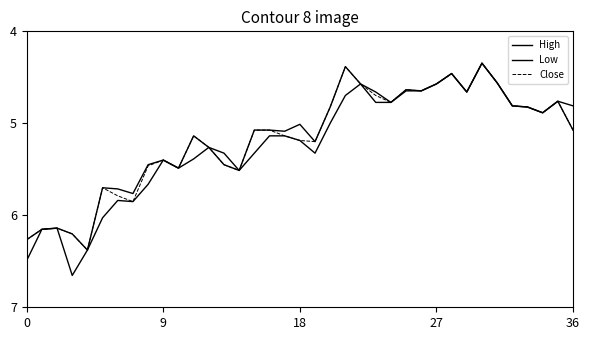

What is the label of the 36th point from the left?

35